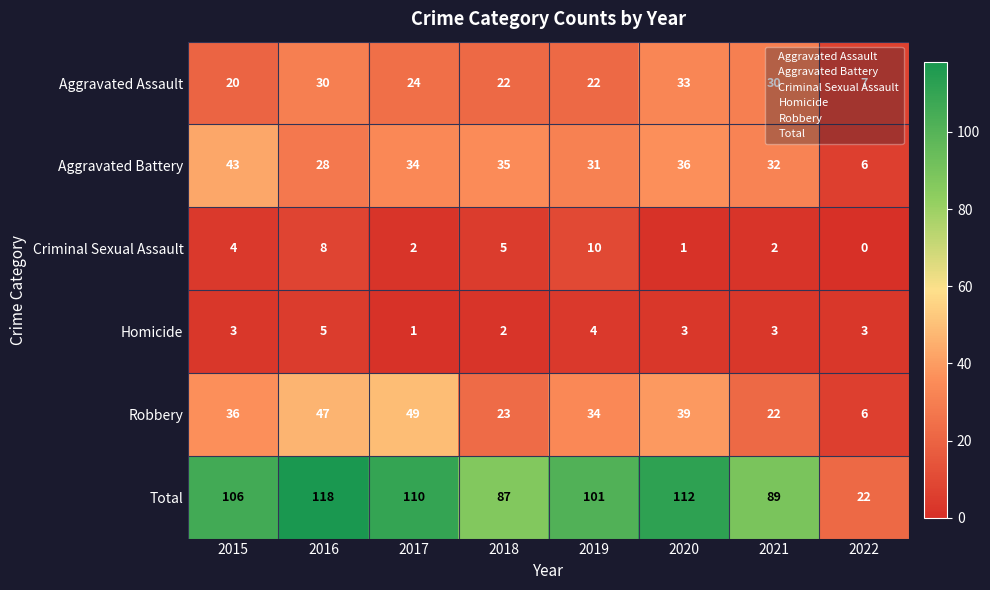

What value does the Aggravated Battery series have at 2015, to the nearest 10?

40